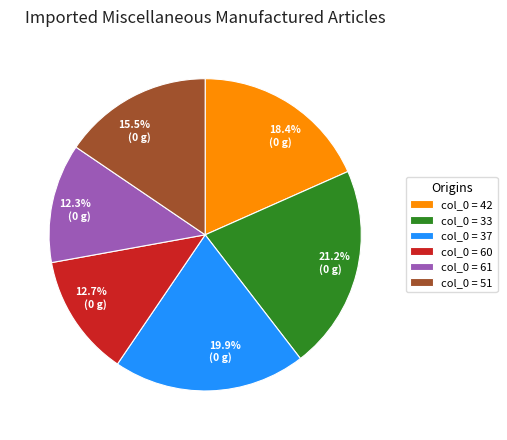

Between col_0 = 33 and col_0 = 61, which is larger?

col_0 = 33